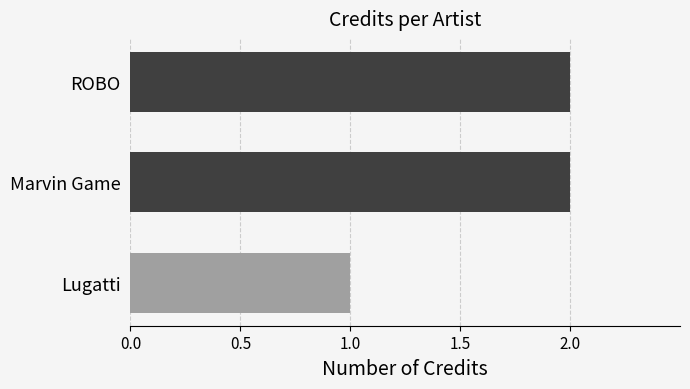

What is the ratio of the value at ROBO to the value at Marvin Game?

1.0